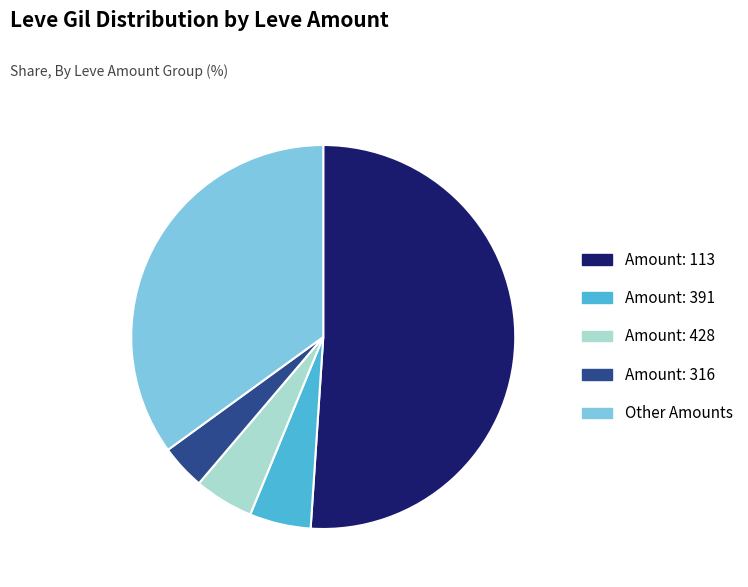

Is the sum of Amount: 428 and Other Amounts greater than half?

No